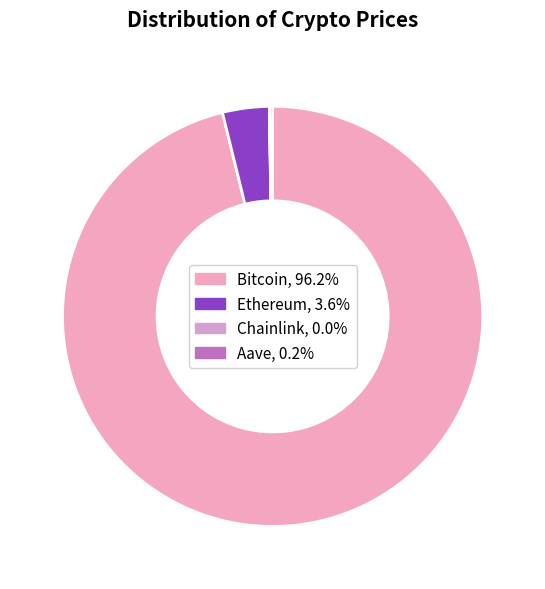

Is Bitcoin the majority of the pie?

Yes